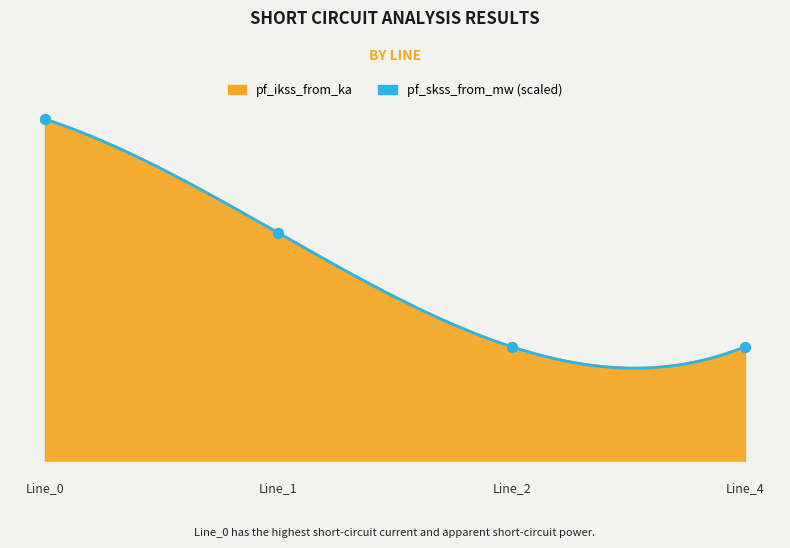

Which series has the widest spread of Y values?

pf_ikss_from_ka